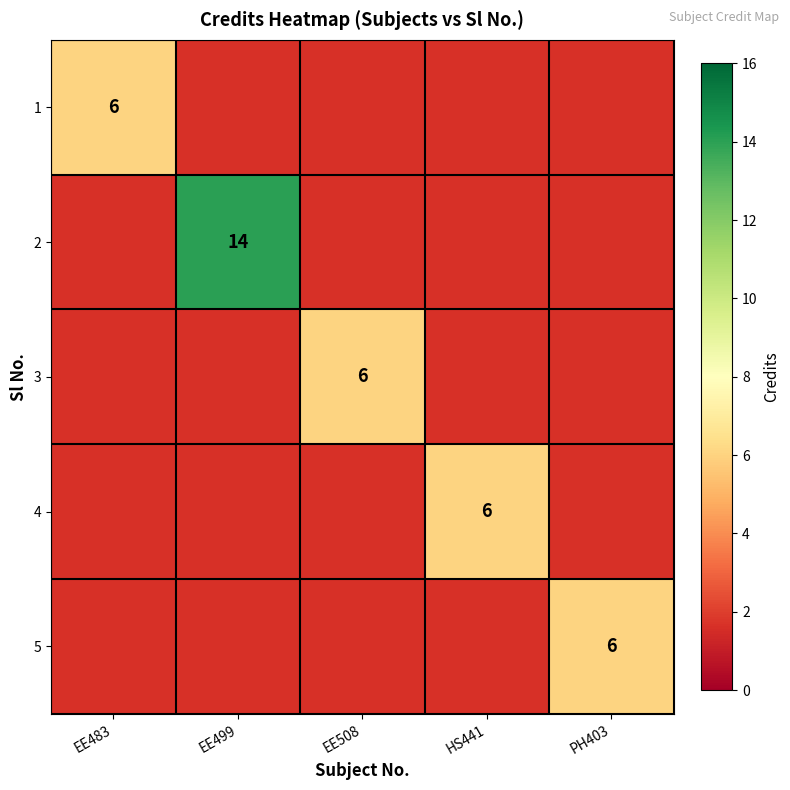

True or false: 3 has a value of 9 at EE508.

False